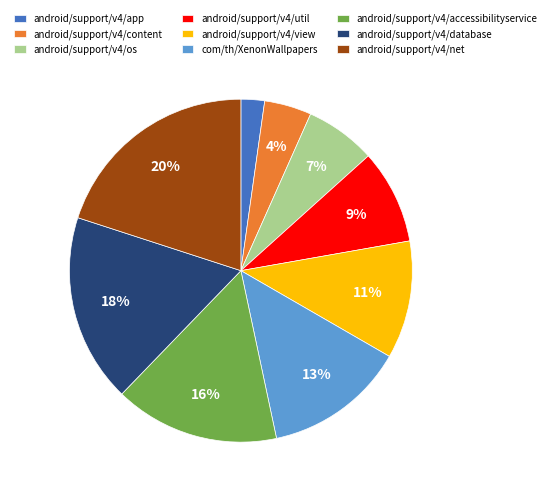

Is there any slice that represents more than half of the pie?

No